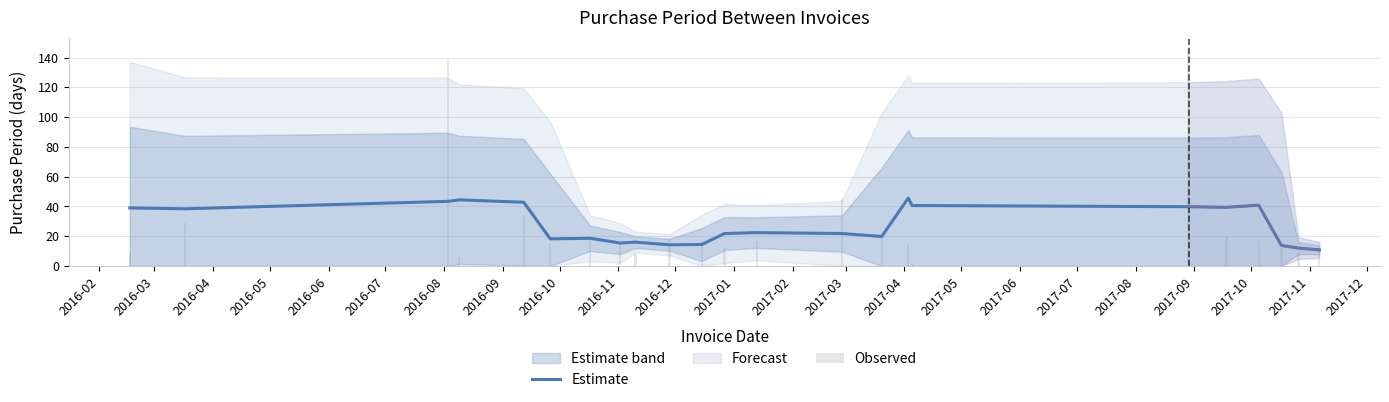

How many bars are there in total?

46